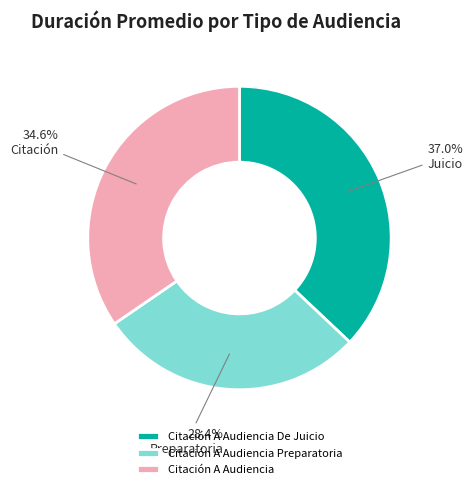

What is the ratio of the value at Citación A Audiencia Preparatoria to the value at Citación A Audiencia?

0.8